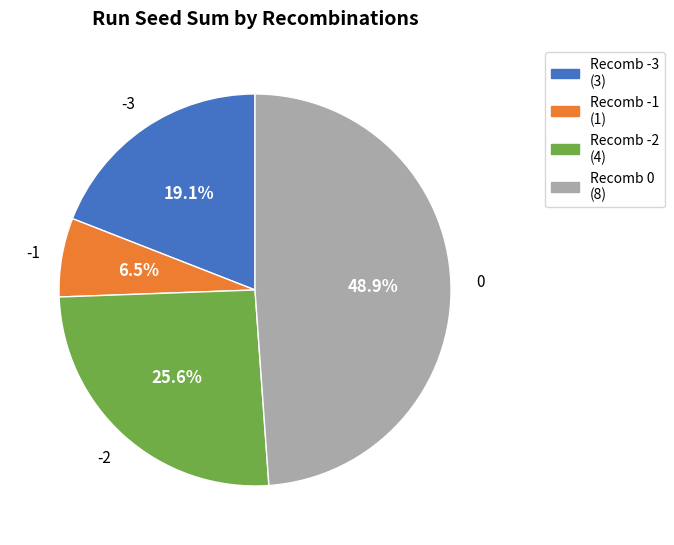

Between Recomb -1 (1) and Recomb 0 (8), which is larger?

Recomb 0 (8)